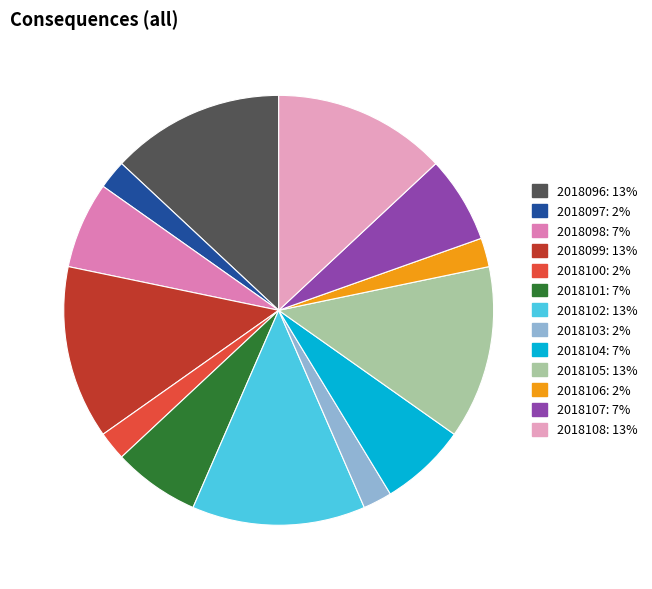

What is the largest slice in the pie chart?

2018096